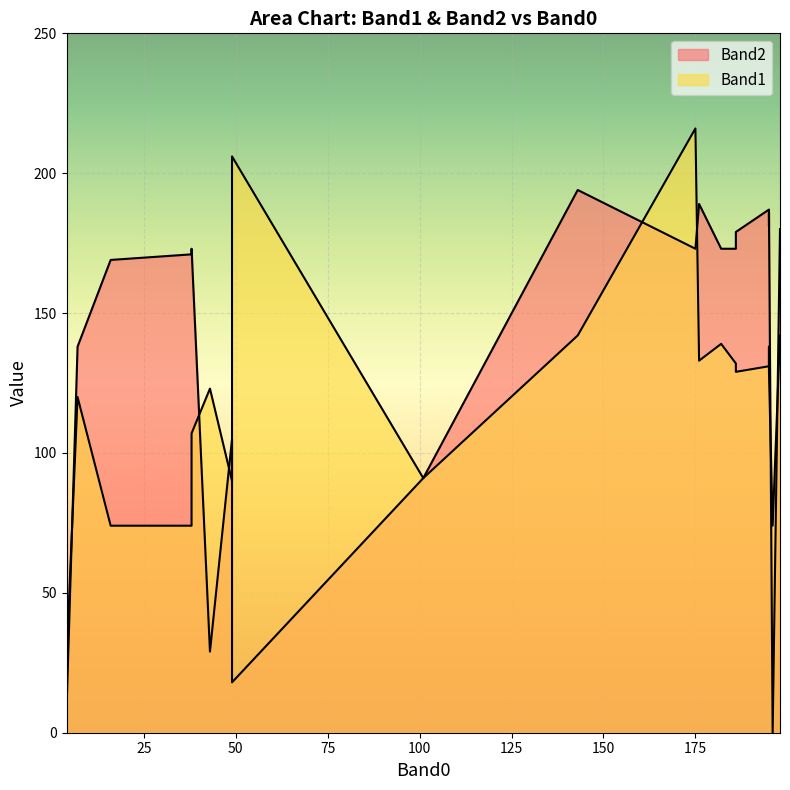

What is the approximate value of Band2 at 182, to the nearest 10?

170